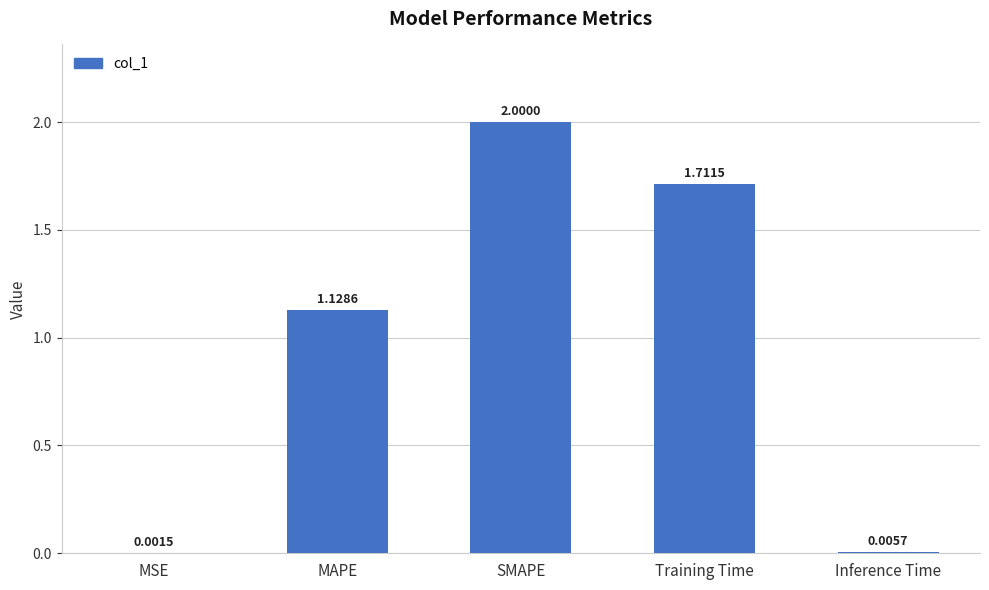

Are the bars horizontal?

No